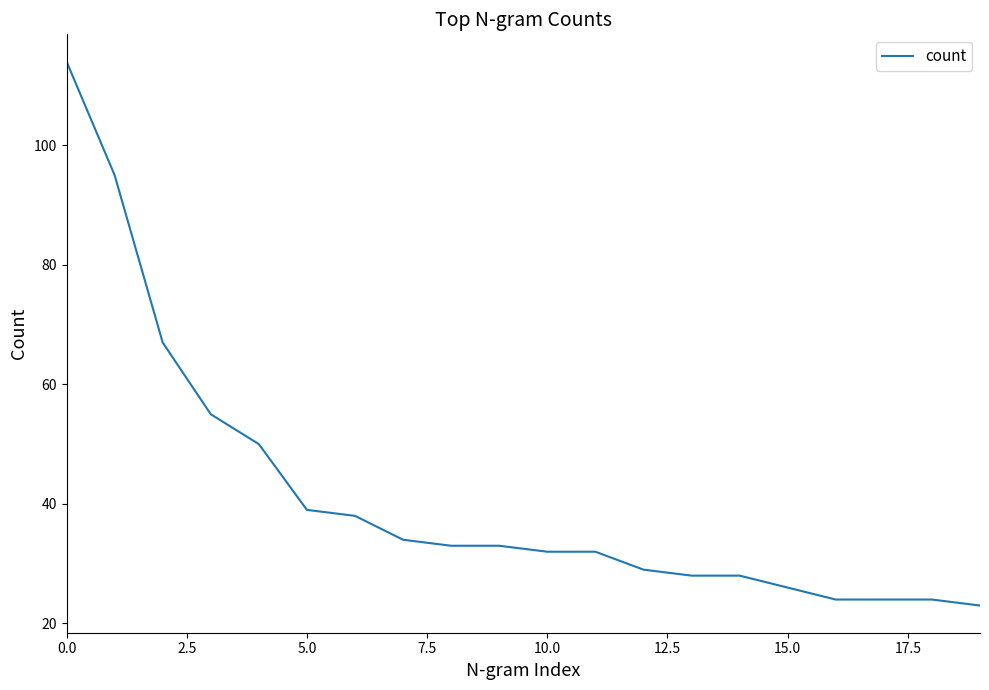

What is the maximum value shown in the chart?

114